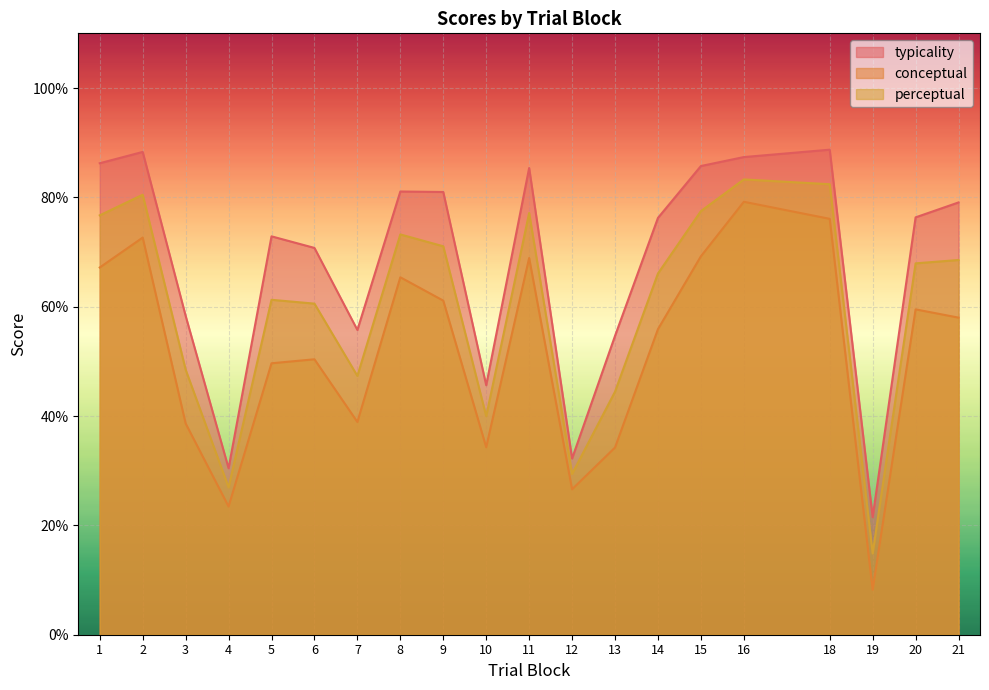

True or false: conceptual and typicality intersect in this chart.

False